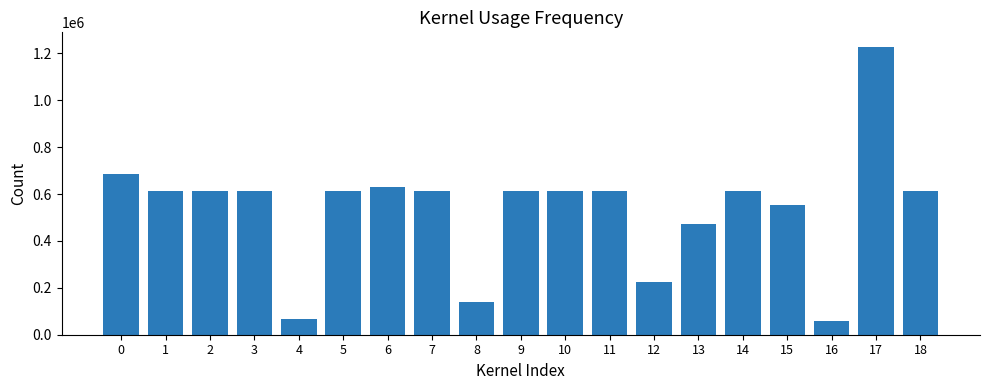

What is the greatest value displayed?

1228009